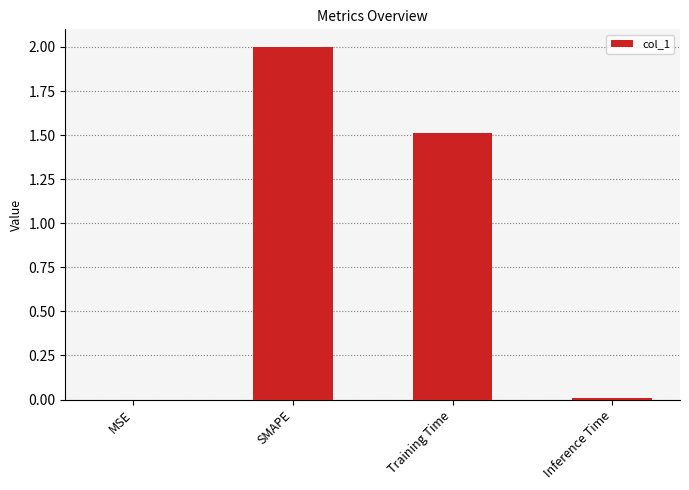

Are the bars horizontal?

No